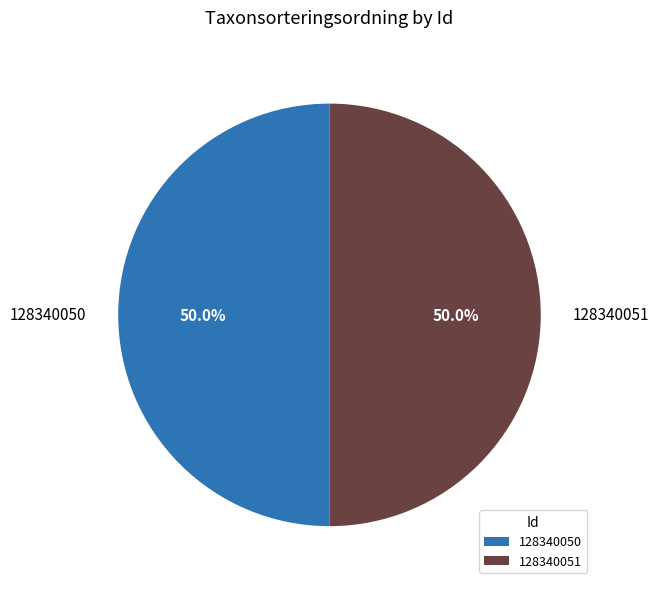

Do 128340051 and 128340050 together represent more than half of the pie?

Yes